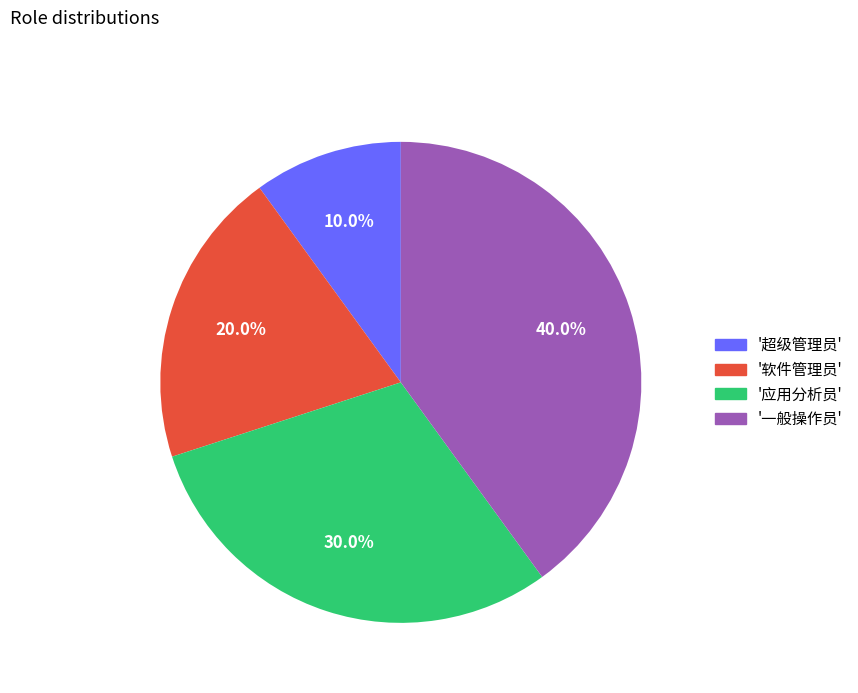

Is there any slice that represents more than half of the pie?

No